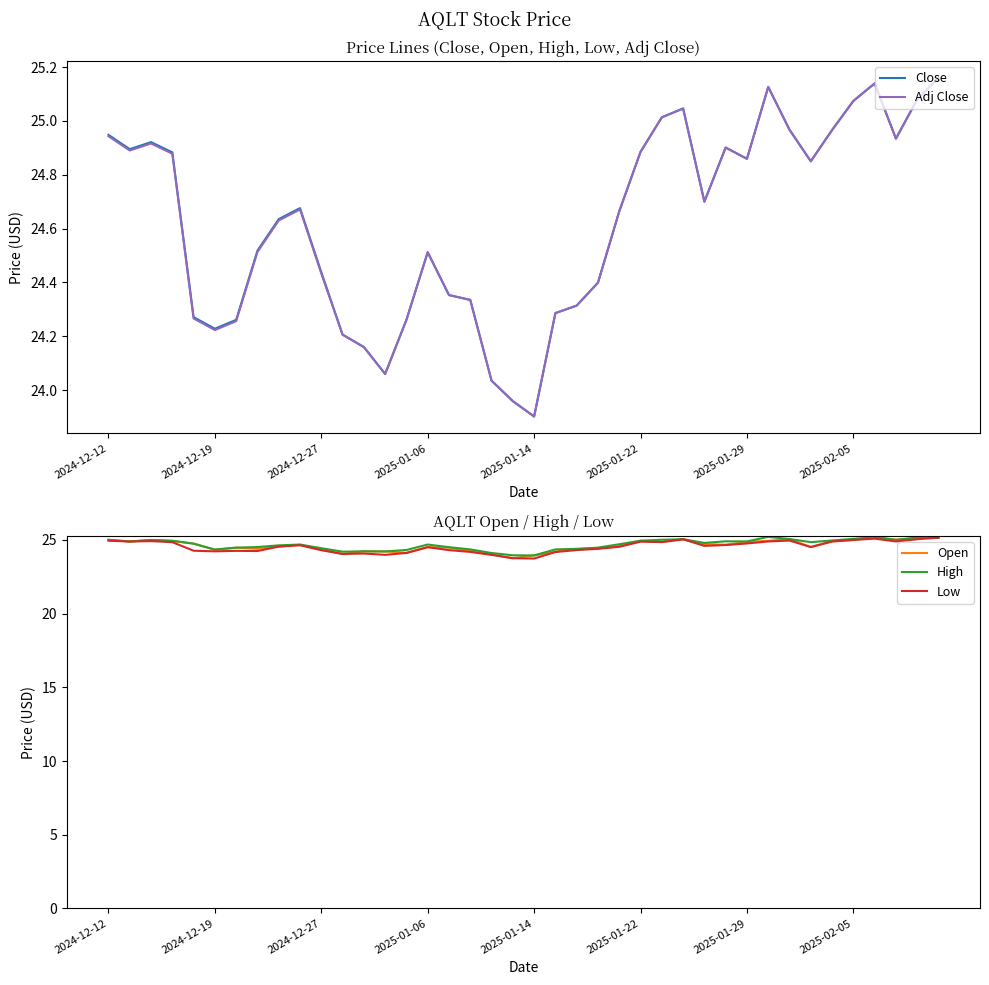

What is the difference between the highest and lowest values at 17?

0.2